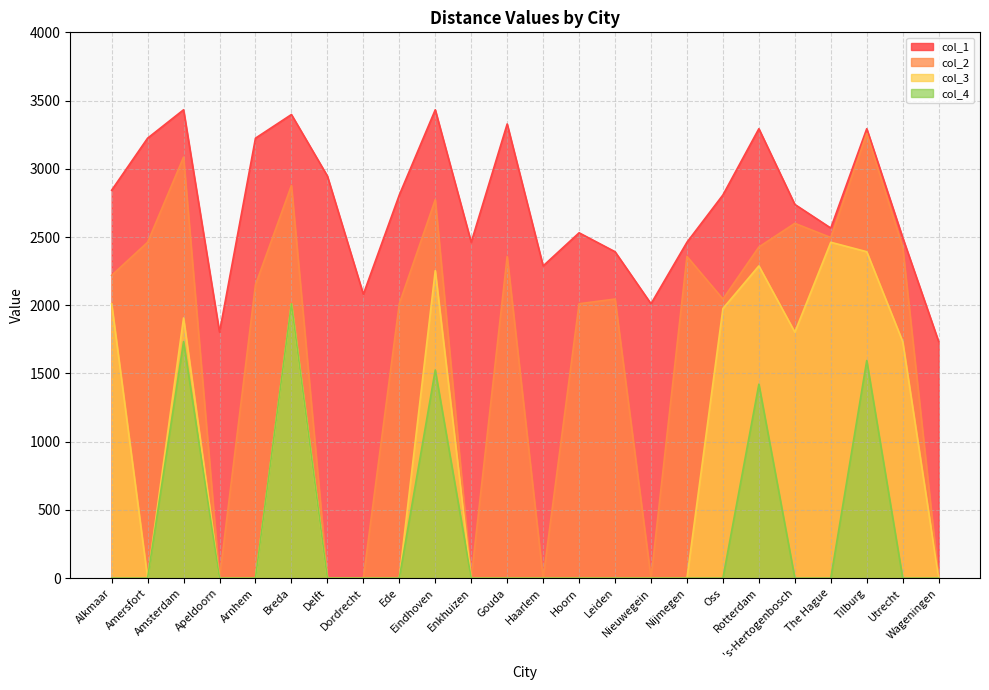

At which label does col_4 reach its minimum?

Alkmaar